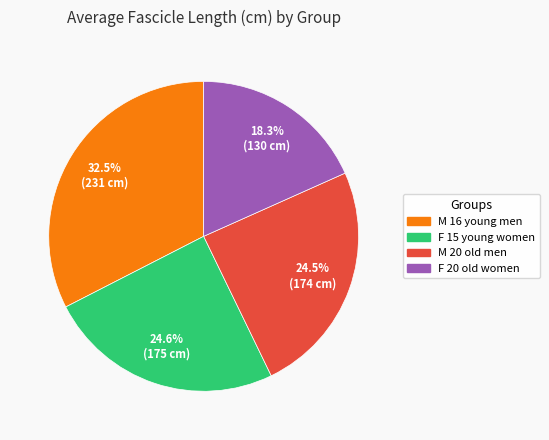

What percentage is the F 15 young women slice, to the nearest percent?

25%